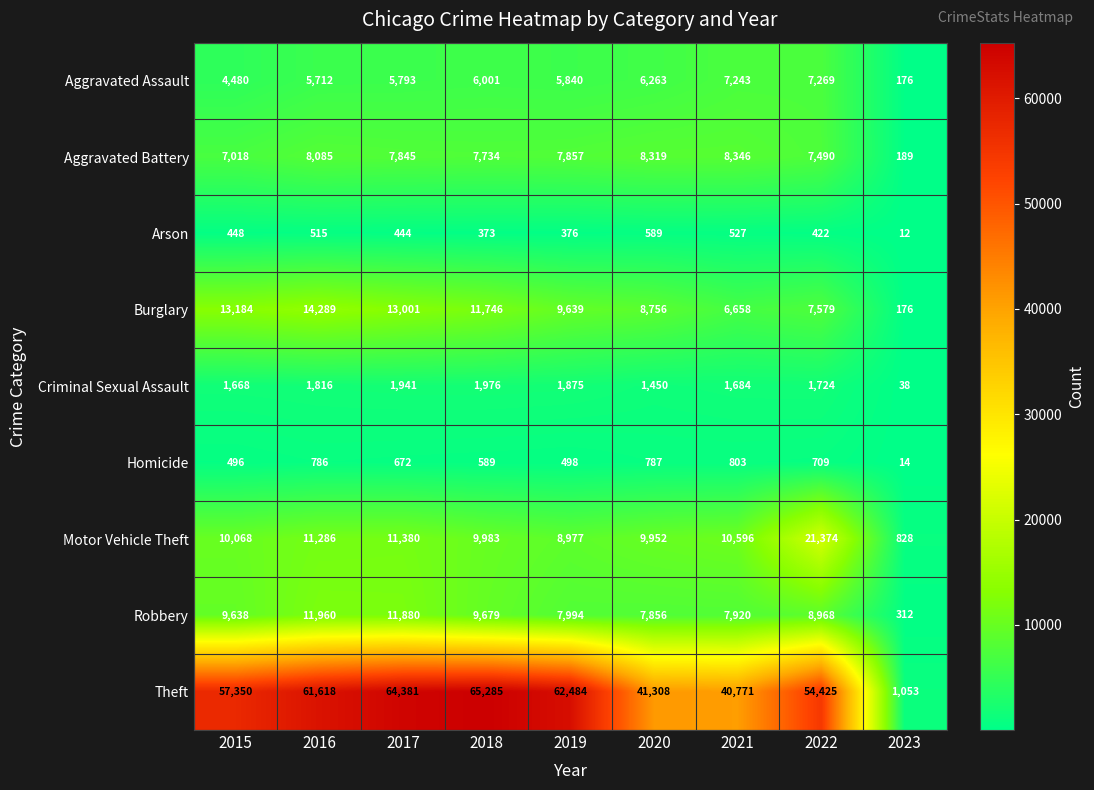

The Aggravated Assault series shows 176 at 2023. True or false?

True